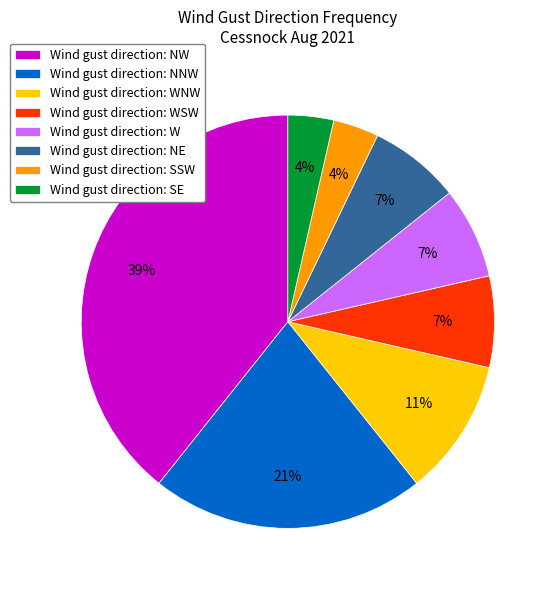

How many segments does this pie chart have?

8